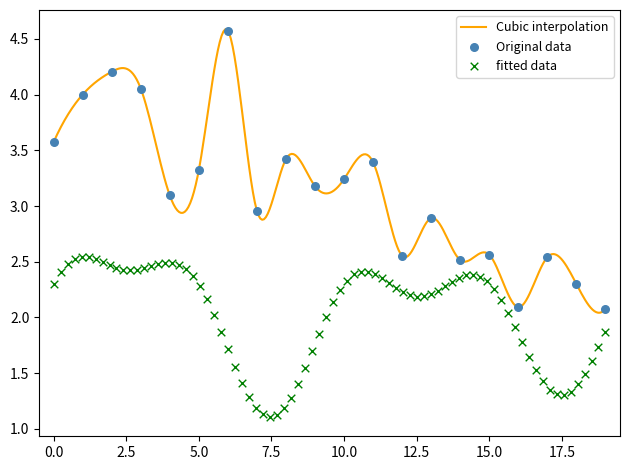

Between 2000-01-15 and 2014-01-15, which is larger?

2000-01-15